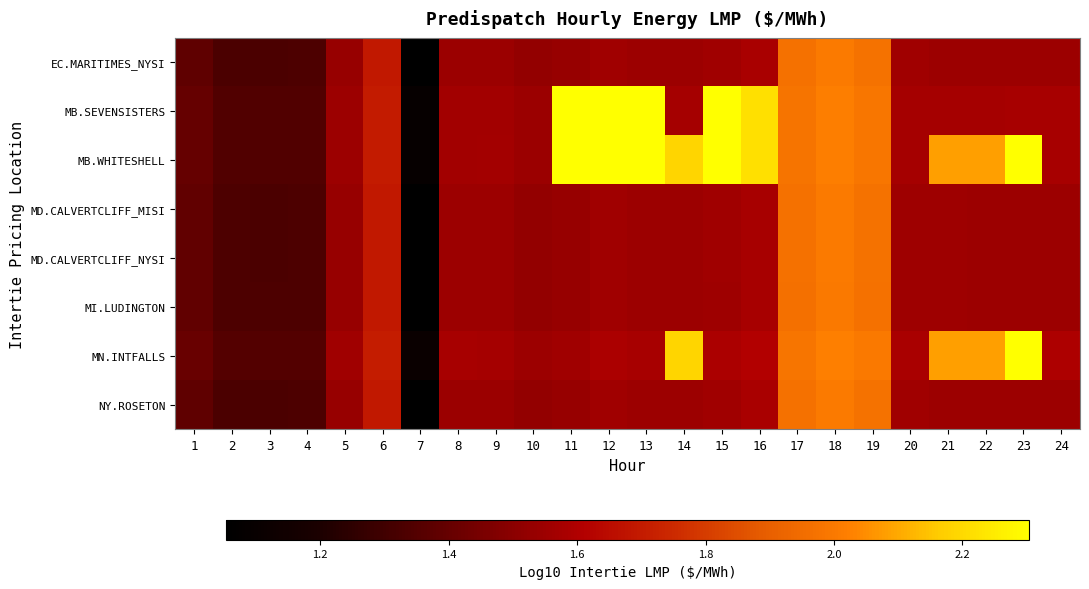

At which category is the sum across all series the highest?

18